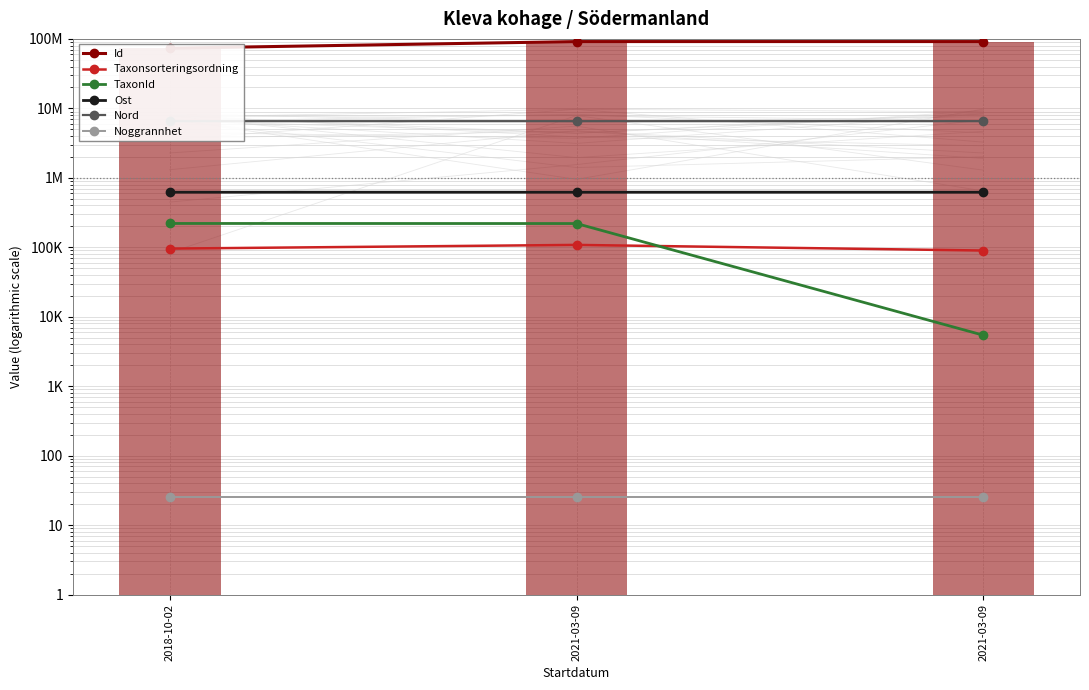

How many categories are shown in the chart?

3